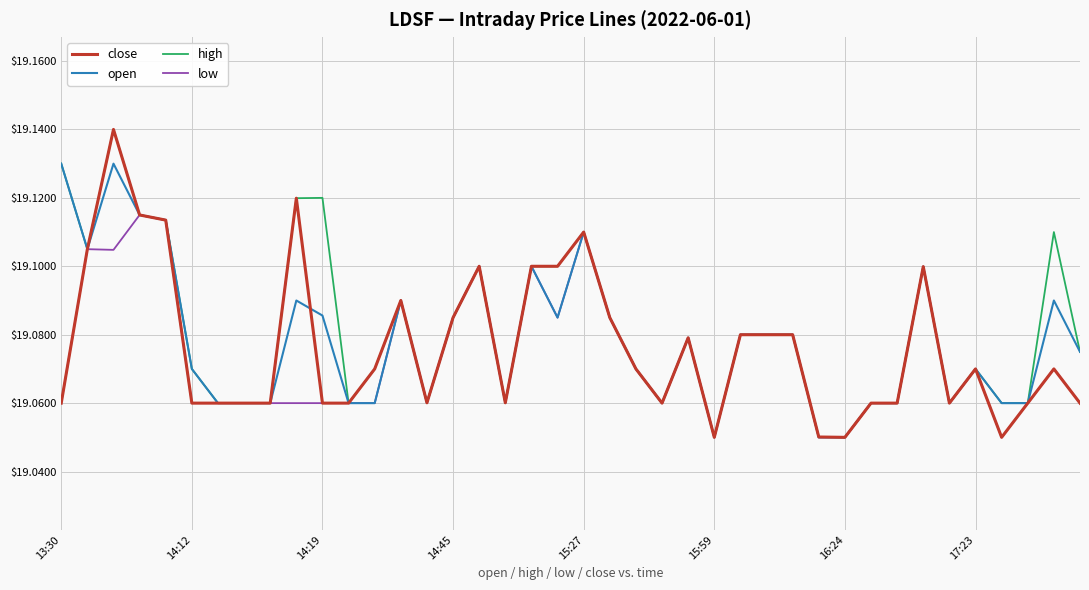

Is this an area chart (filled region under the line)?

No